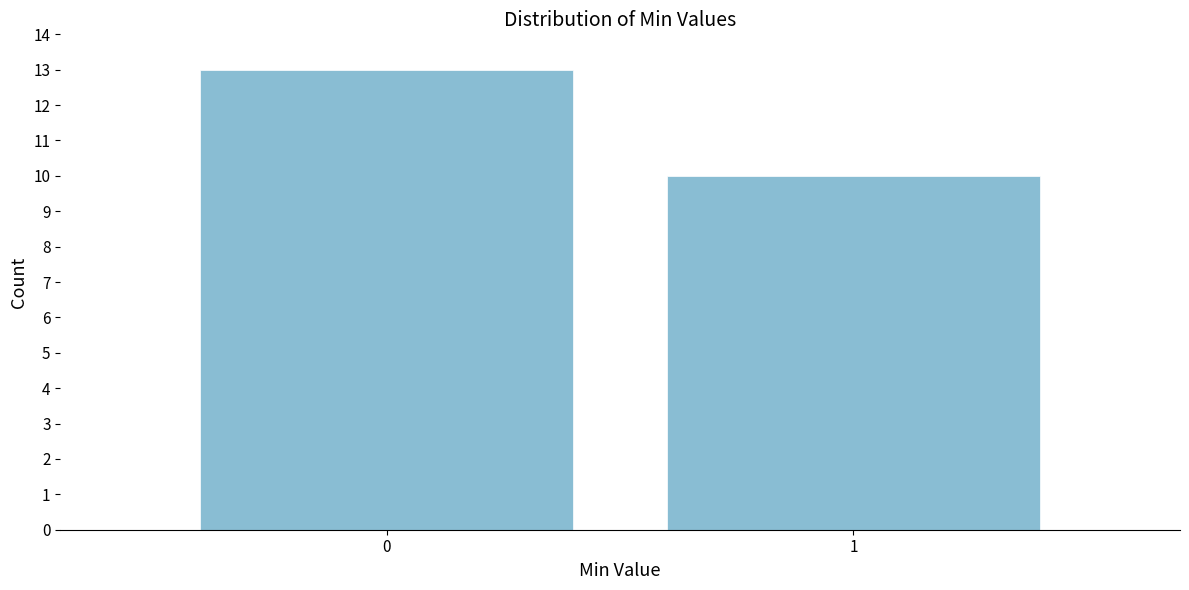

Reading left to right, extract all data points from this chart.

13	10